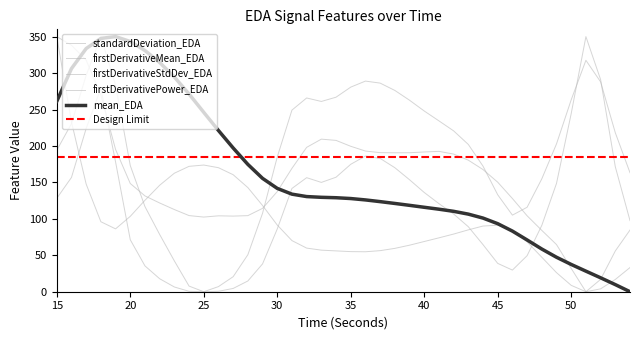

How many data points in mean_EDA are above 128?

20